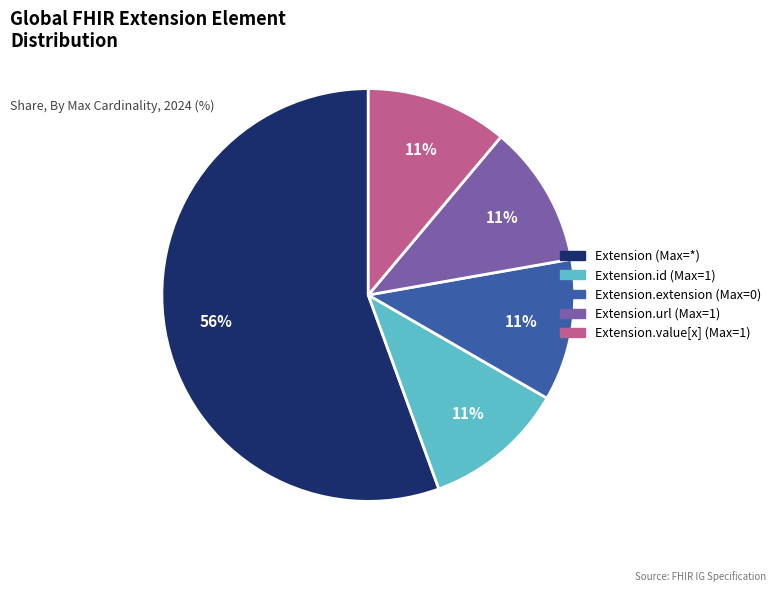

What is the largest slice in the pie chart?

Extension (Max=*)